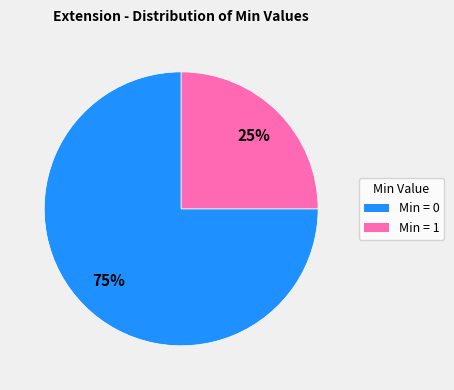

To the nearest percent, what is the average slice percentage?

50%